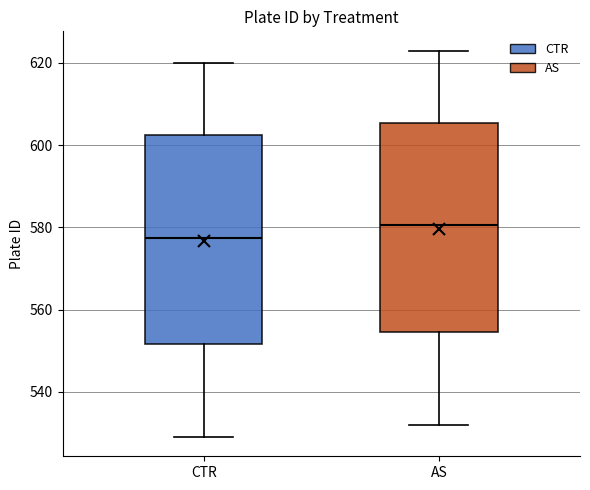

Which box's median line is the lowest?

CTR